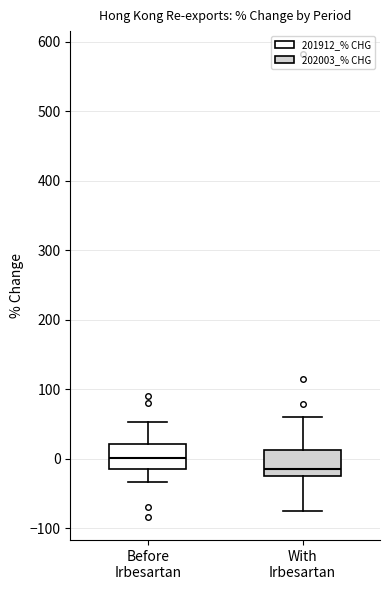

Which box has the highest median line?

Before Irbesartan